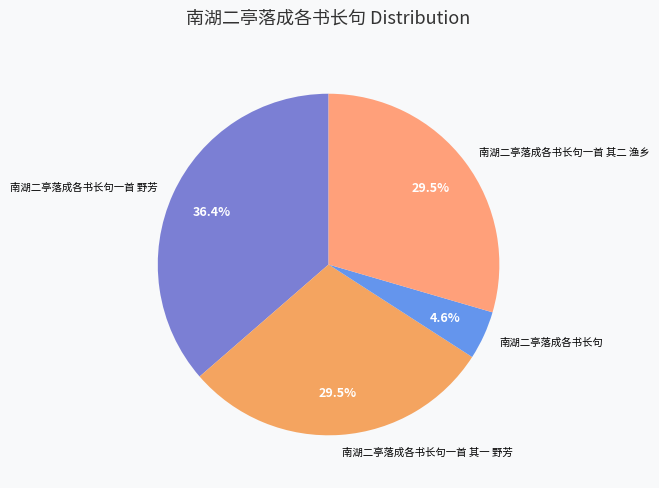

How many segments does this pie chart have?

4